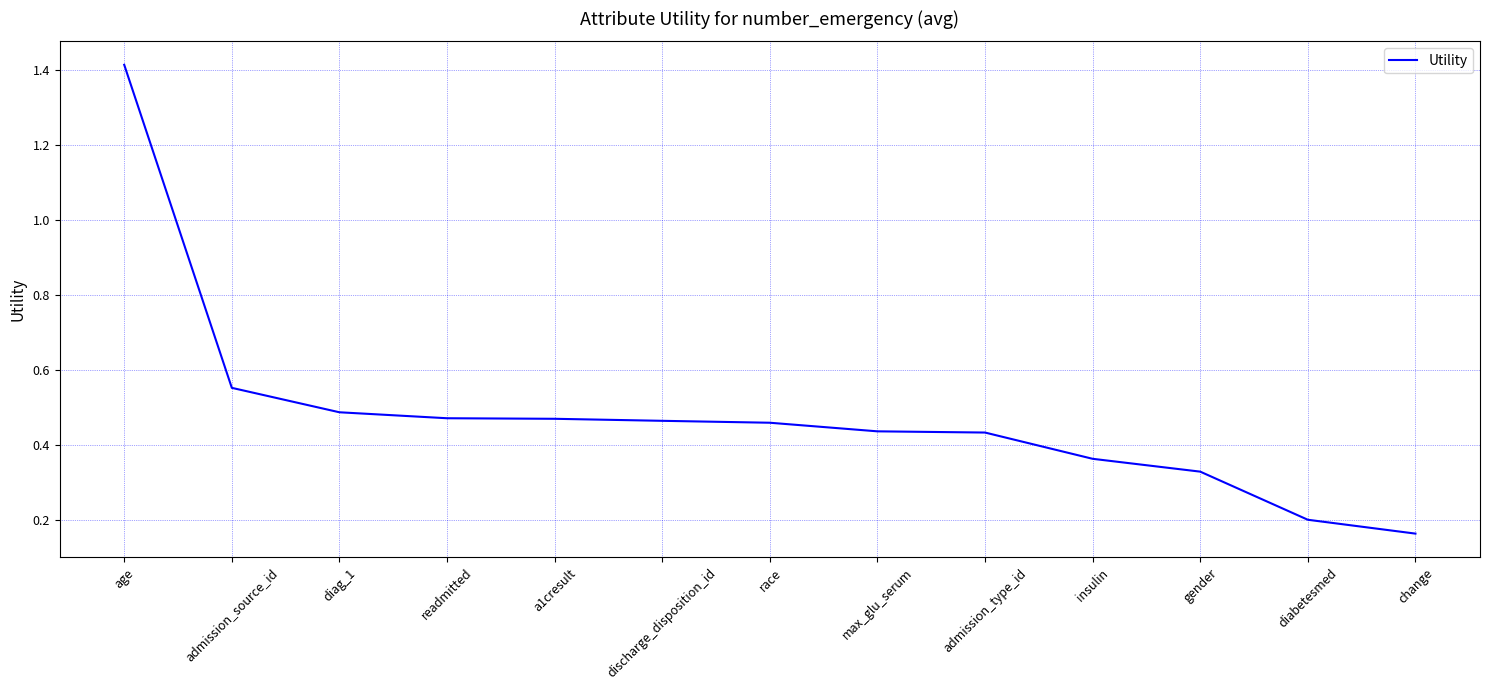

The value at diabetesmed is 0.4. True or false?

False